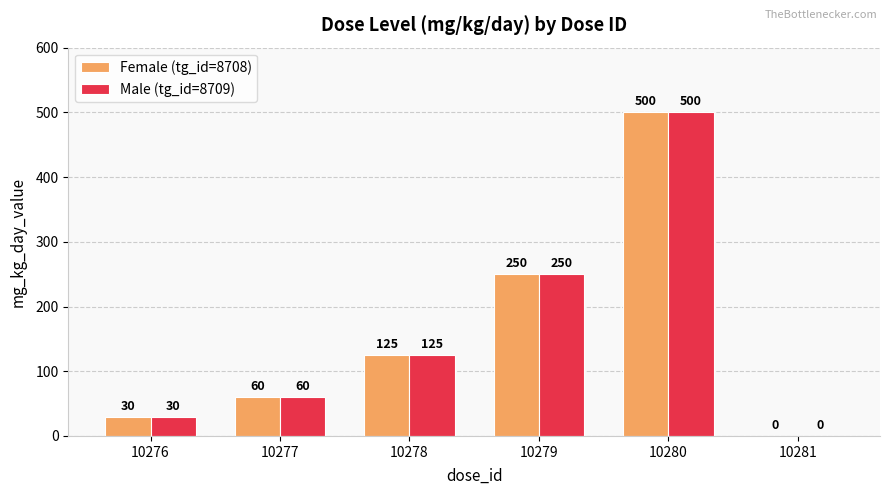

At which label does Male (tg_id=8709) reach its peak?

10280